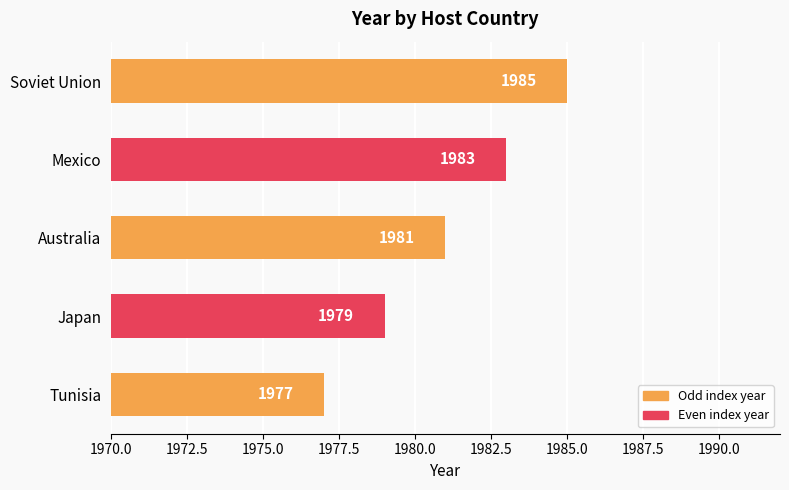

What is the average value?

1981